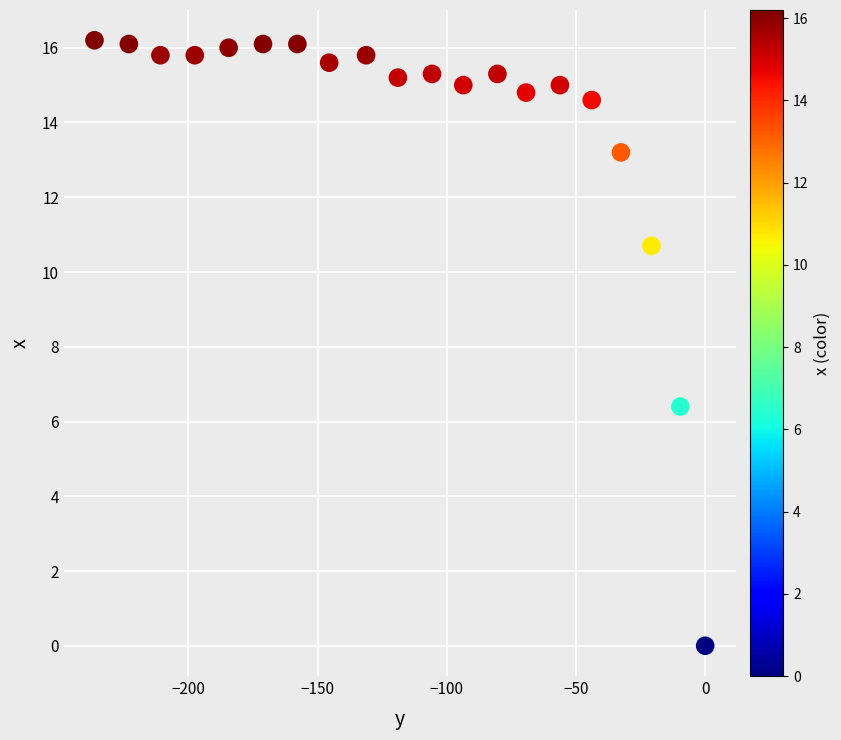

What is the range of Y values (max minus min)?

16.2